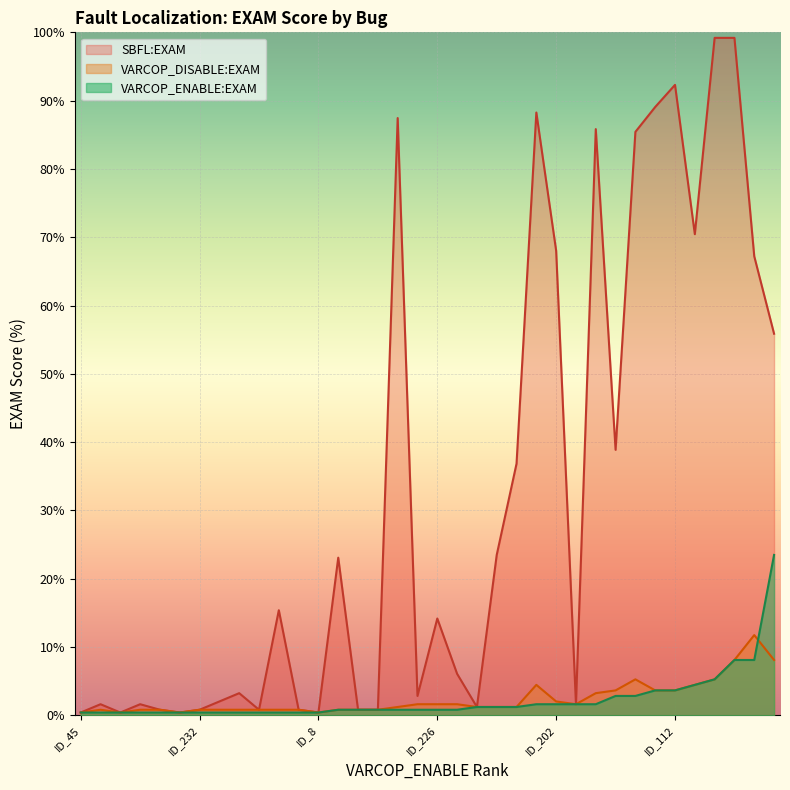

Between ID_5 and ID_233, which series saw the biggest shift?

SBFL:EXAM